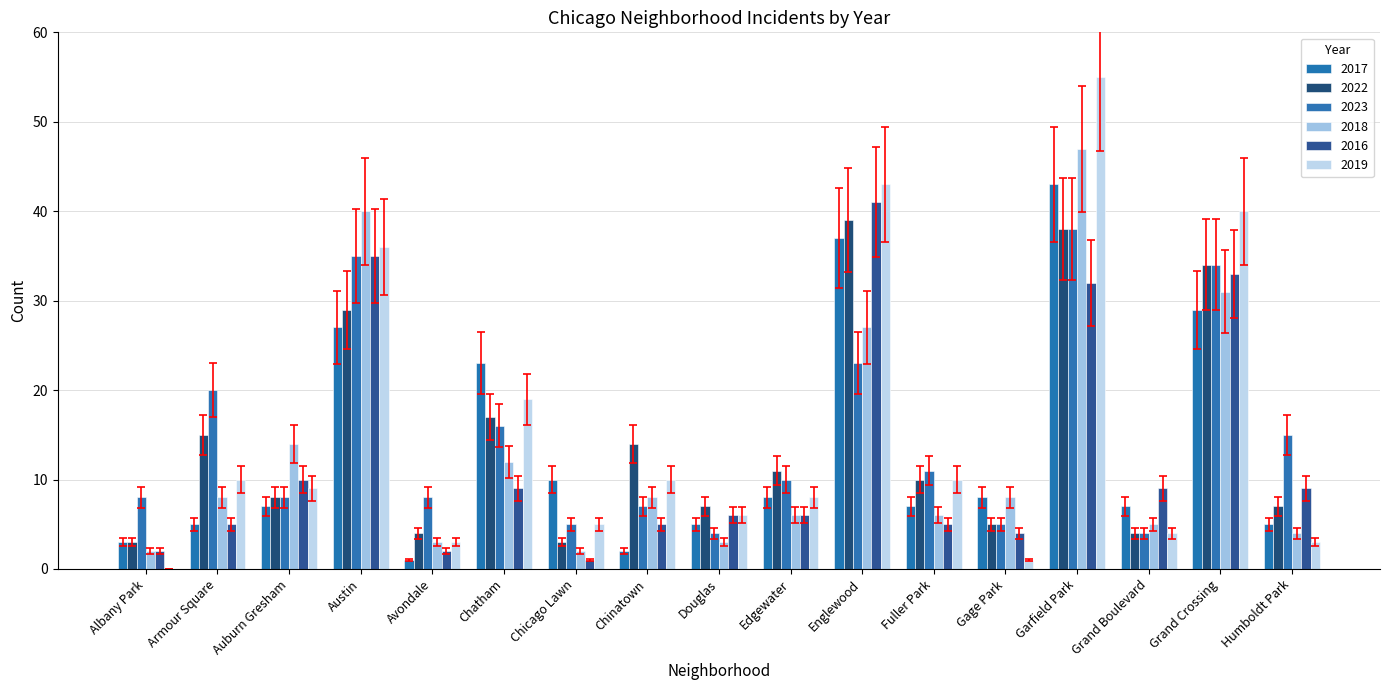

What is the spread (max minus min) of values at Douglas?

4